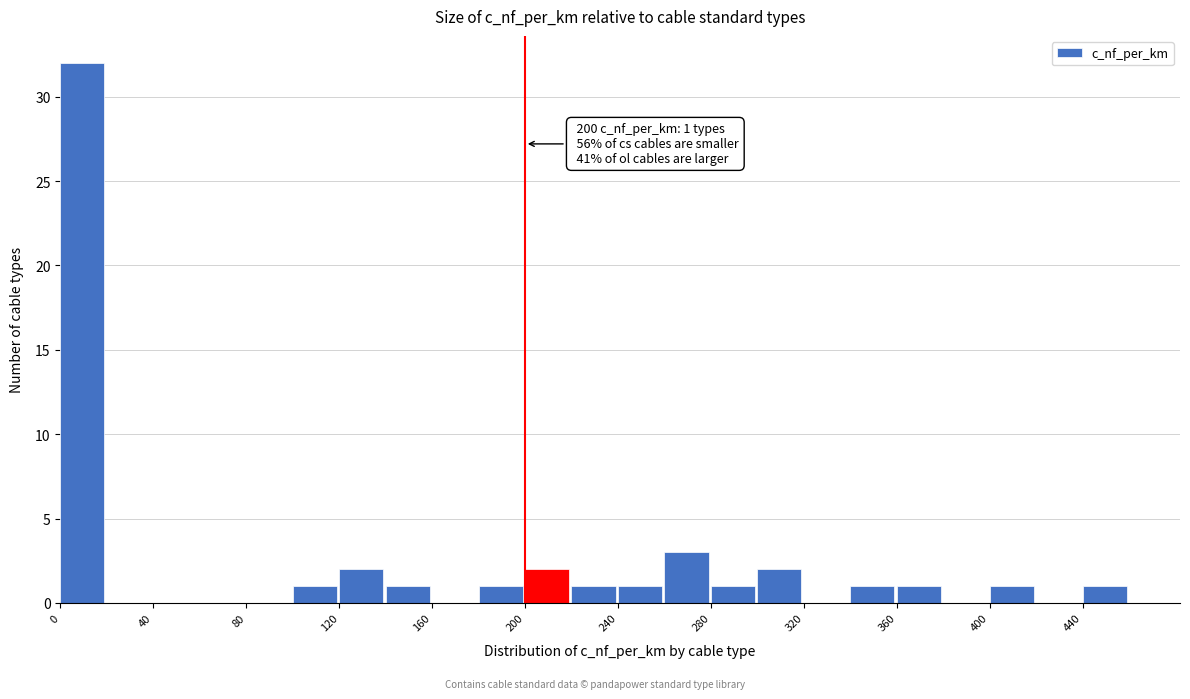

Over which range of the x-axis is the bar tallest?

0 to 20